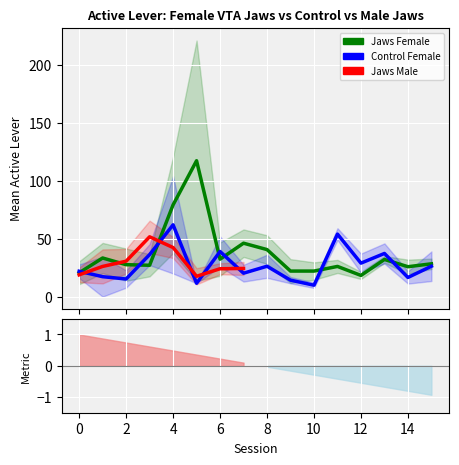

Where is Jaws_Male nearest to the value 26?

1